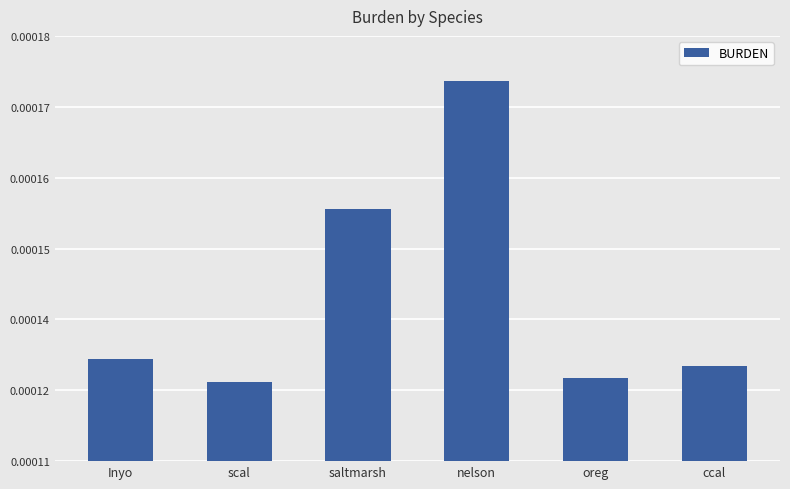

What is the label of the 2nd bar from the right?

oreg